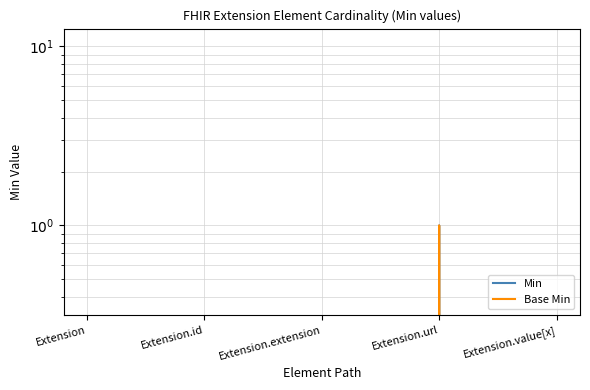

Where is Base Min nearest to the value 0?

Extension